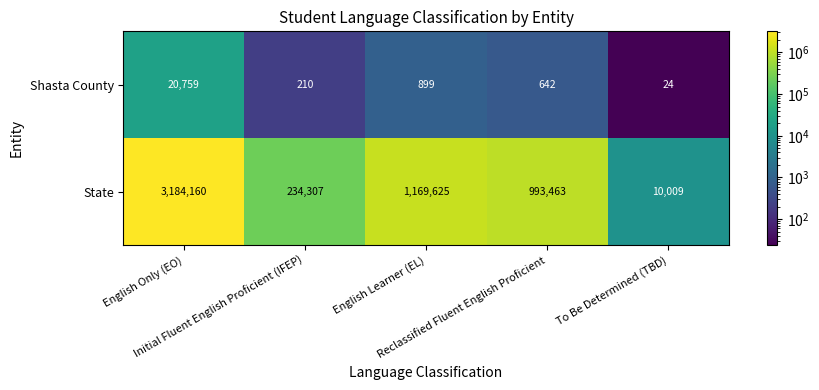

Rank the series at Reclassified Fluent English Proficient from lowest to highest value.

Shasta County, State